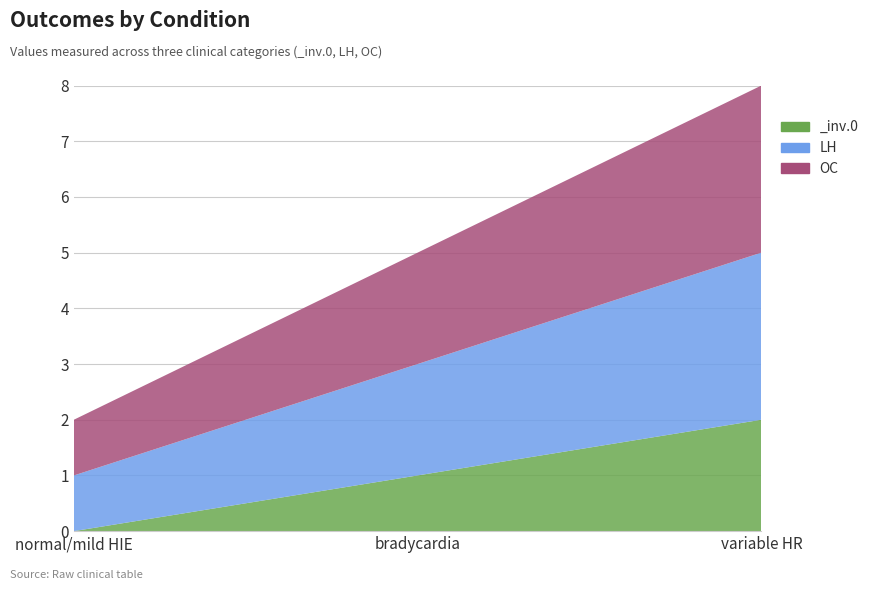

Reading left to right, transcribe all the data shown in this chart.

_inv.0: 1=0	2=1	3=2
LH: 1=1	2=2	3=3
OC: 1=1	2=2	3=3